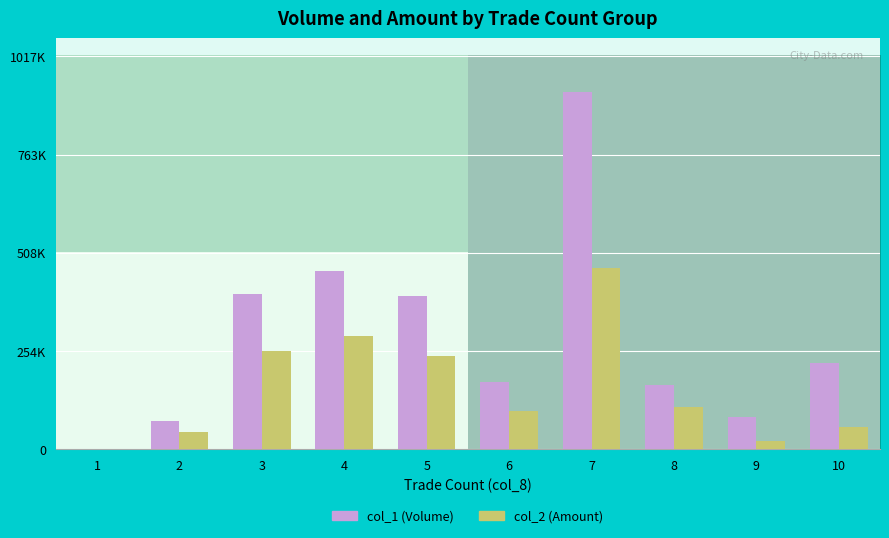

The col_2 (Amount) series shows 100200 at 6. True or false?

True